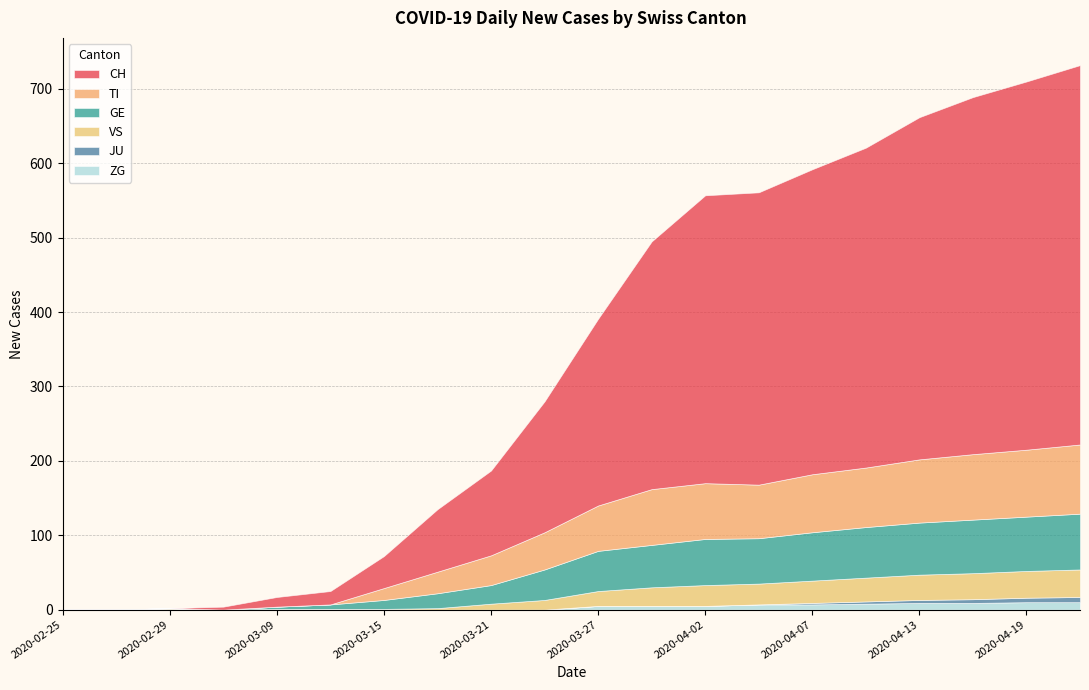

Rank the series by their maximum value, from lowest to highest.

JU, ZG, VS, GE, TI, CH